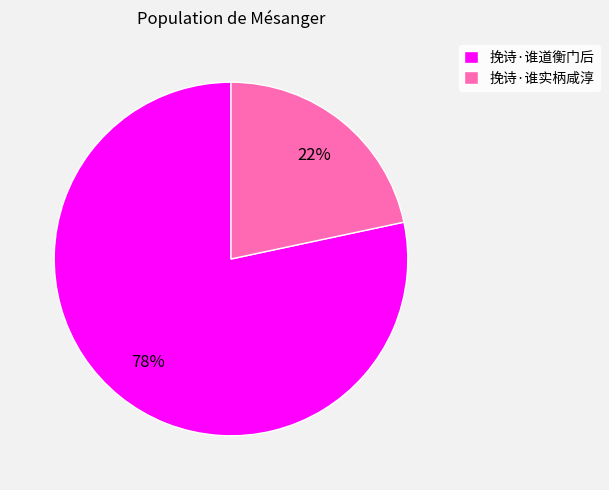

Which has a higher value, 挽诗·谁道衡门后 or 挽诗·谁实柄咸淳?

挽诗·谁道衡门后